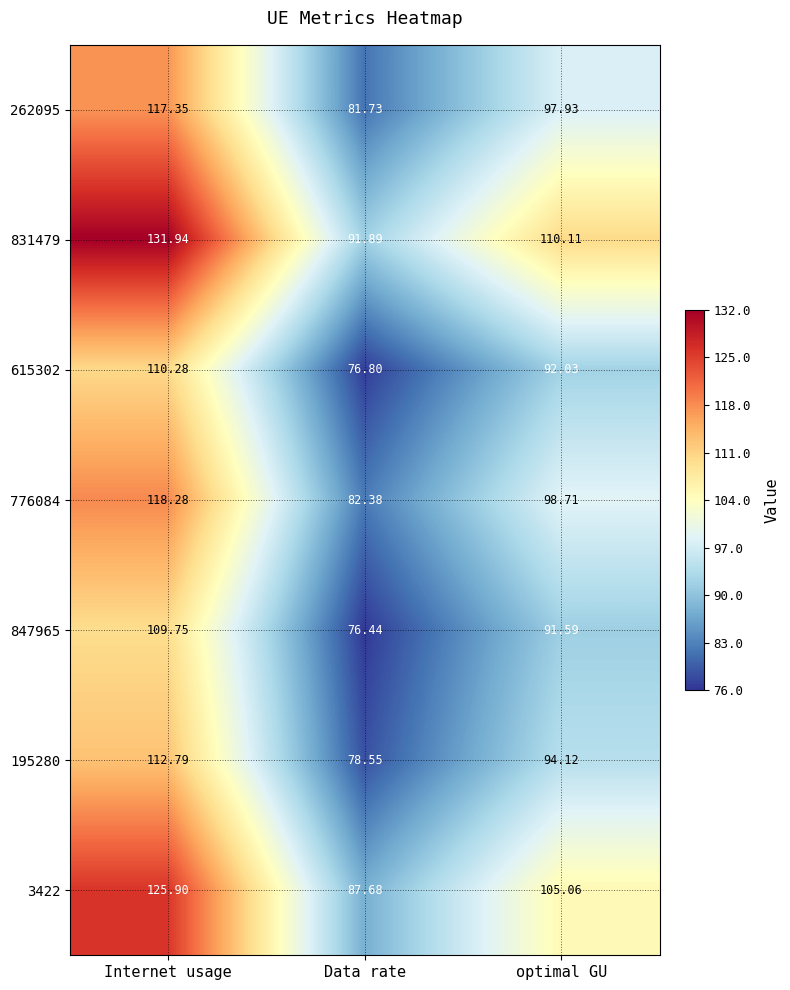

Where is 776084 nearest to the value 100?

optimal GU